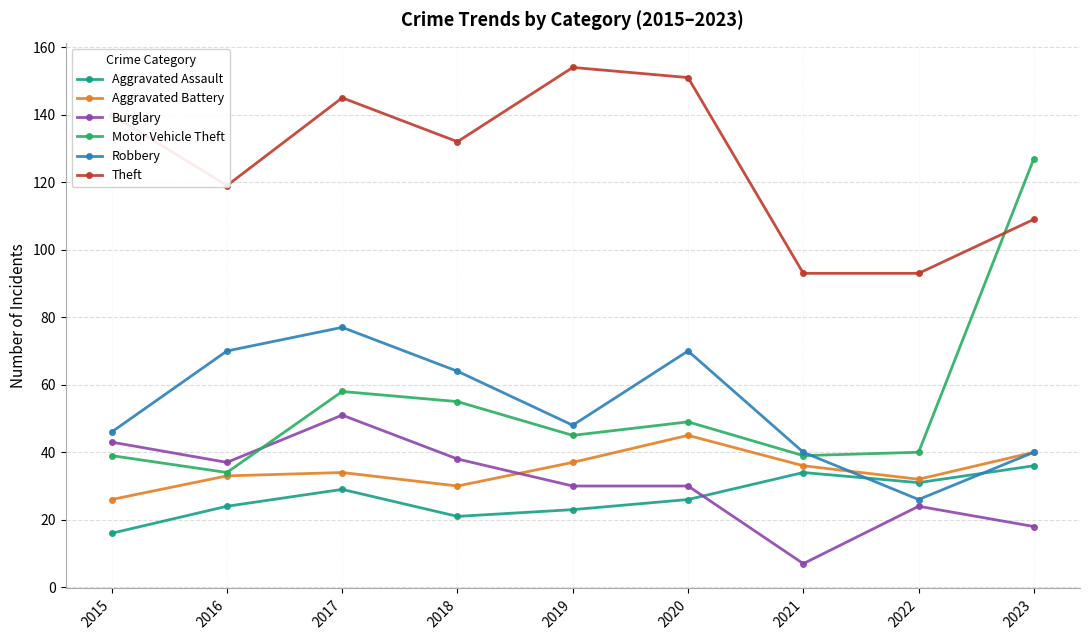

True or false: Robbery has a value of 102 at 2020.

False